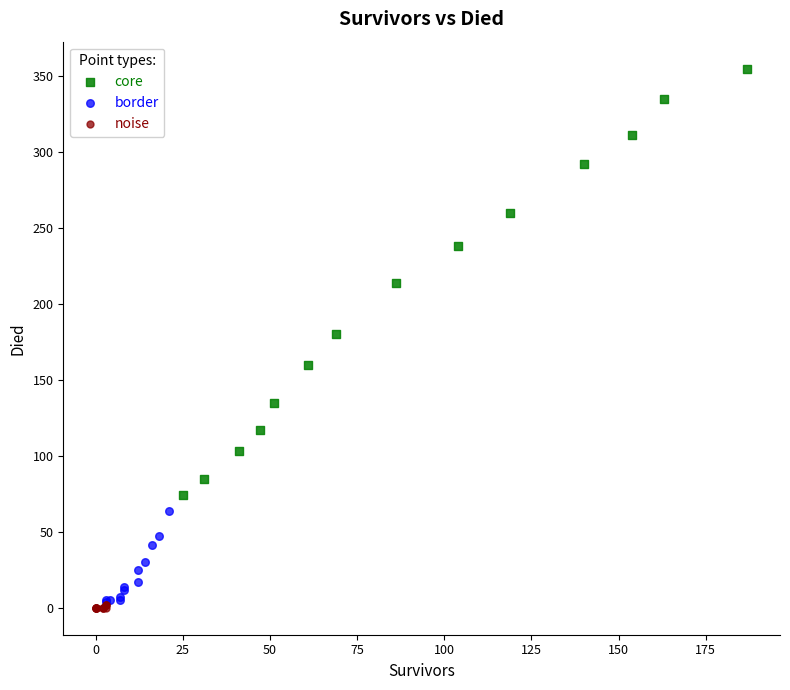

Which series contains the highest Y value?

core